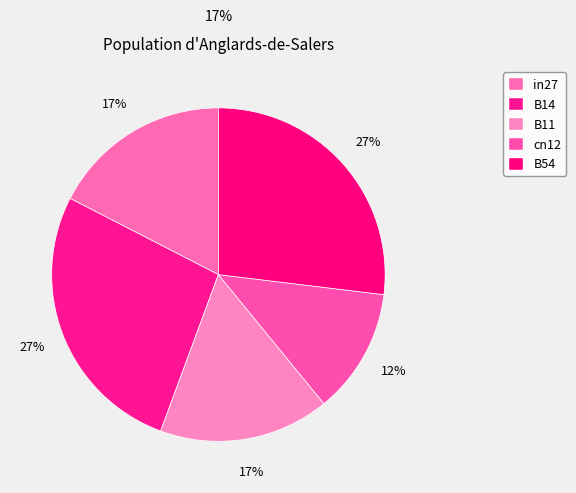

Which has a higher value, in27 or B11?

in27